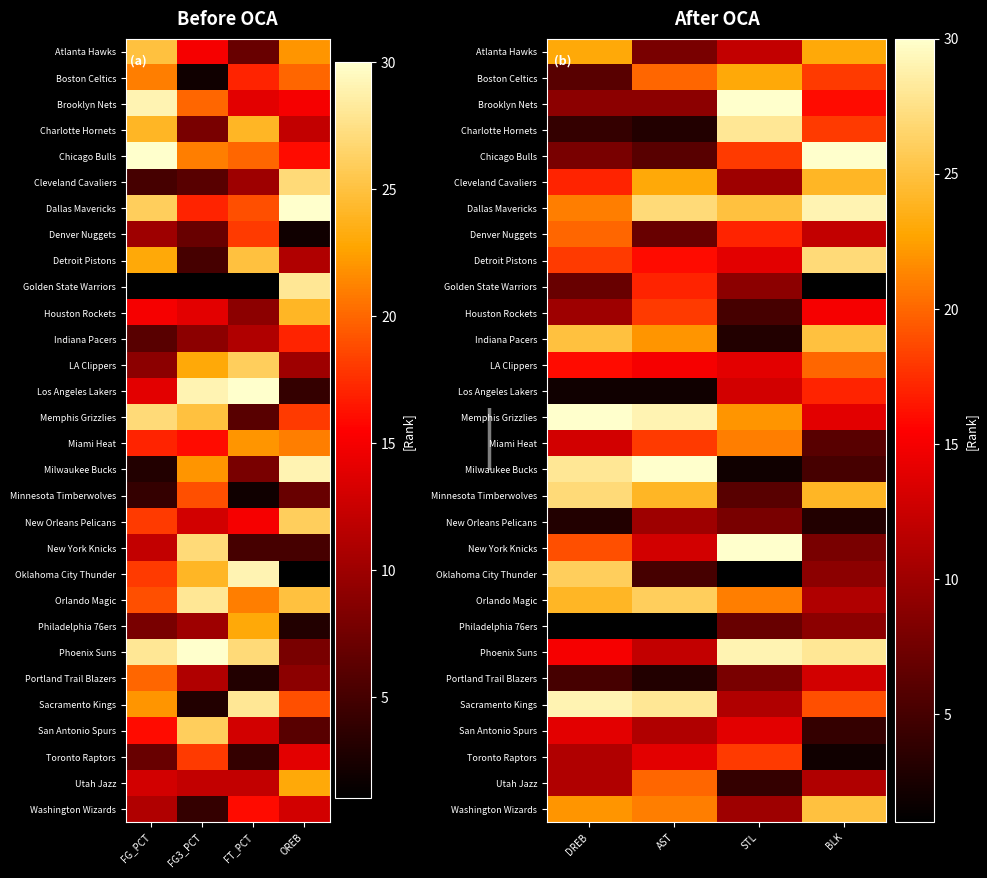

Which category has the lowest value in the Philadelphia 76ers series?

DREB